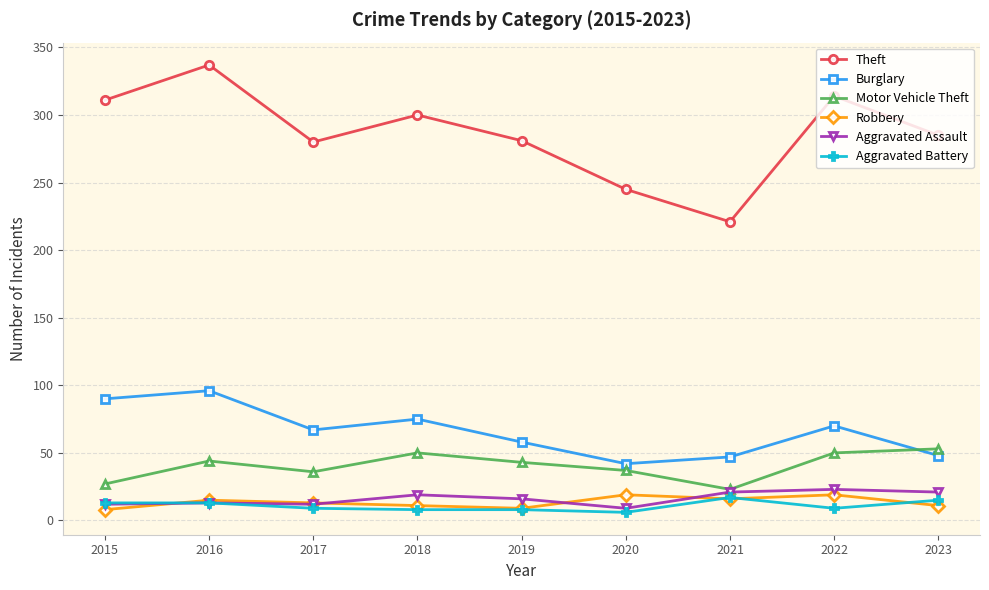

In Theft, how many points are lower than both neighbors (excluding endpoints)?

2